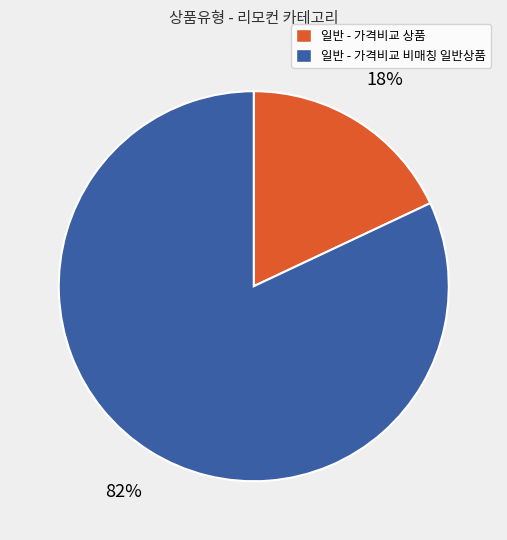

Which category has the smallest portion of the pie?

일반 - 가격비교 상품